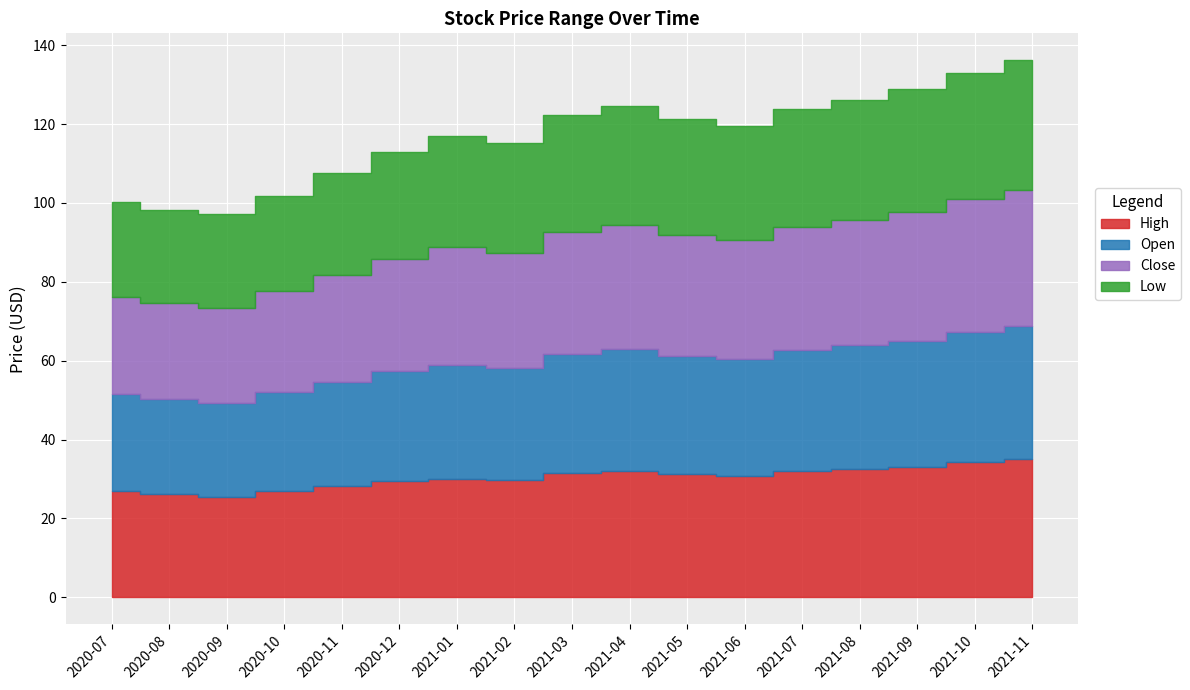

List the series in order of their peak value, highest first.

High, Close, Open, Low